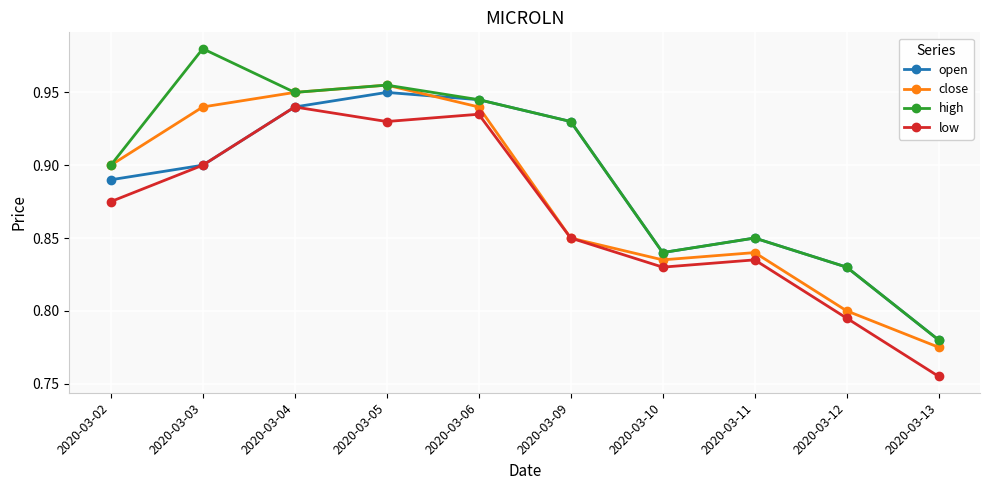

List the series in order of their peak value, lowest first.

low, open, close, high